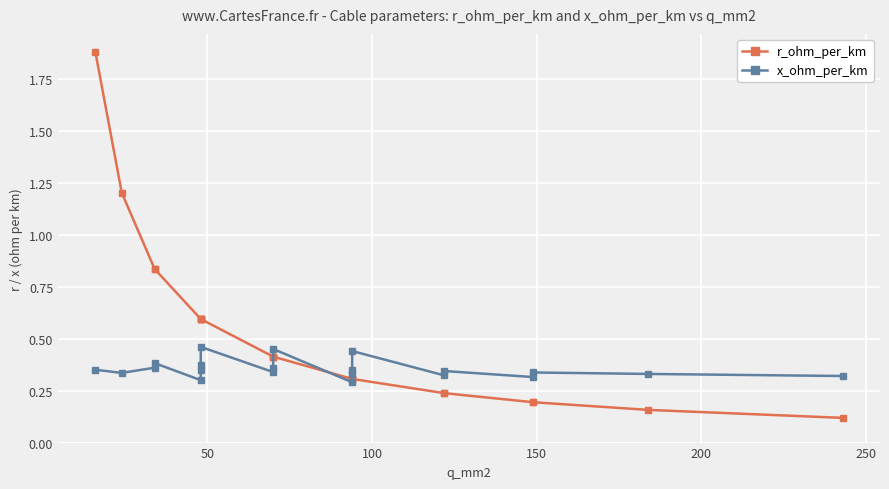

At how many categories does at least one series exceed 0?

21